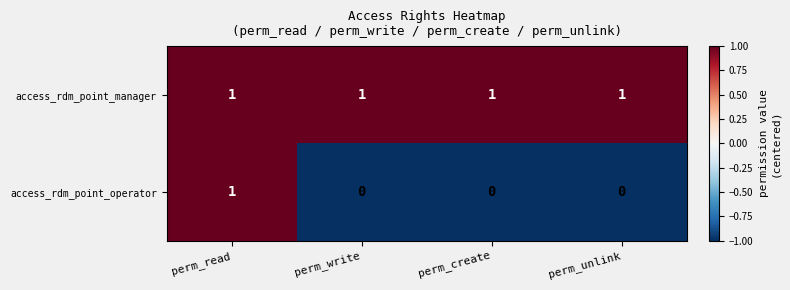

Reading left to right, what are all the values shown in this chart?

access_rdm_point_manager: perm_read=1	perm_write=1	perm_create=1	perm_unlink=1
access_rdm_point_operator: perm_read=1	perm_write=0	perm_create=0	perm_unlink=0